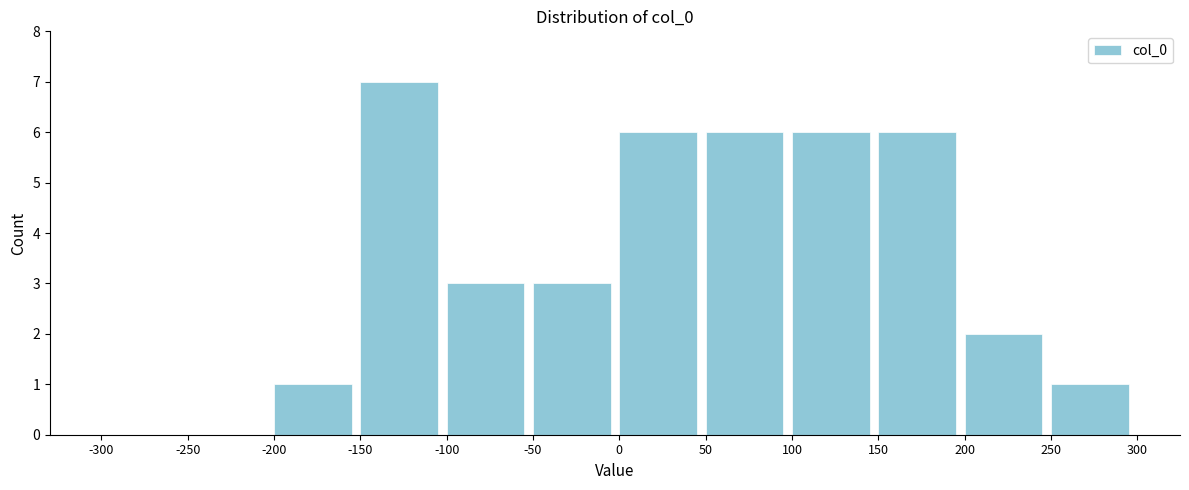

Reading left to right, transcribe this chart: for each bar, give the range it covers on the x-axis and its height. The values are not printed on the chart, so give them approximately, as read against the axis.

-300 to -250: 0
-250 to -200: 0
-200 to -150: 1
-150 to -100: 7
-100 to -50: 3
-50 to 0: 3
0 to 50: 6
50 to 100: 6
100 to 150: 6
150 to 200: 6
200 to 250: 2
250 to 300: 1